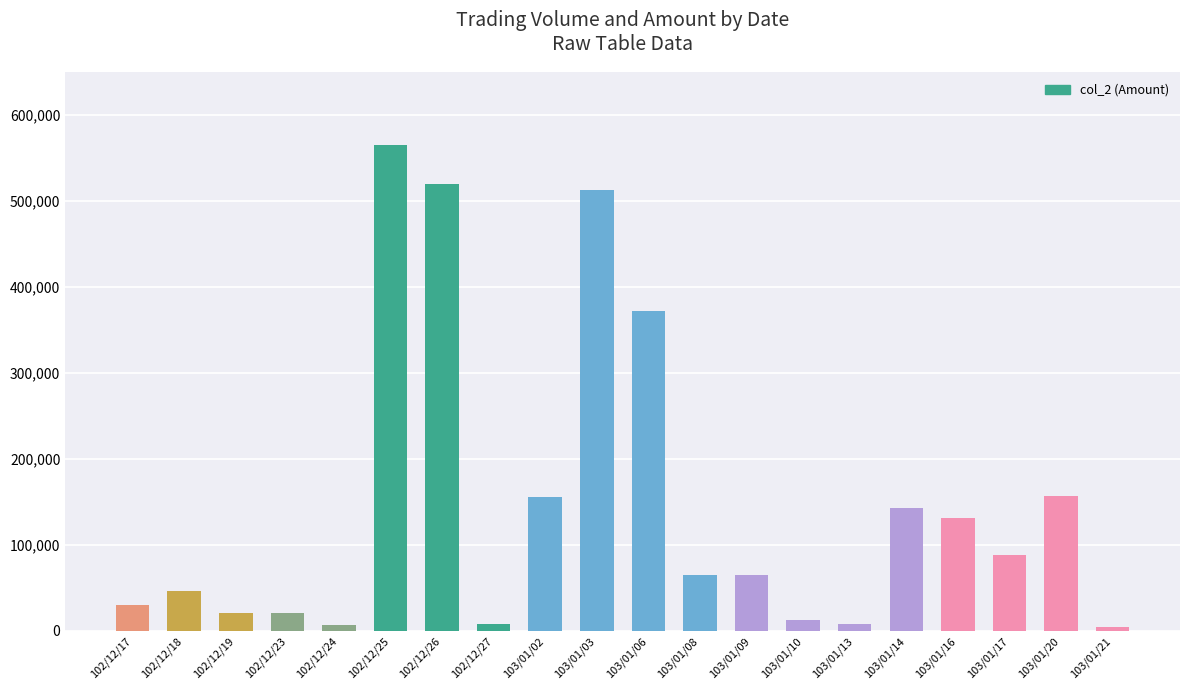

At which category does the chart reach its peak across all series?

102/12/25